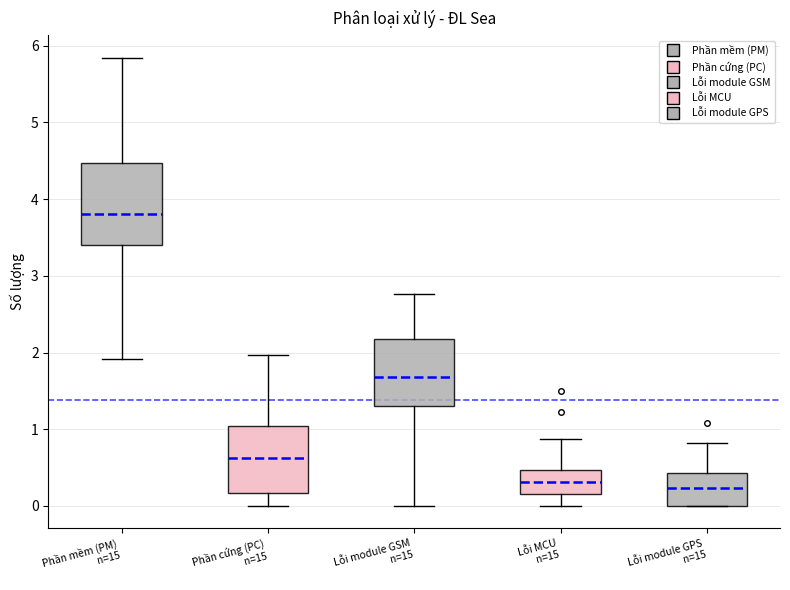

Which box is the tallest, from its lower edge to its upper edge?

Phần mềm (PM) n=15